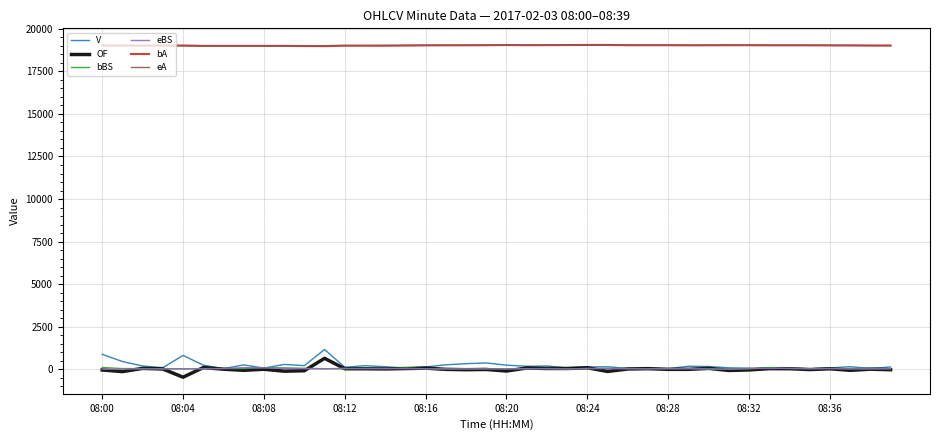

True or false: bA and OF intersect in this chart.

False